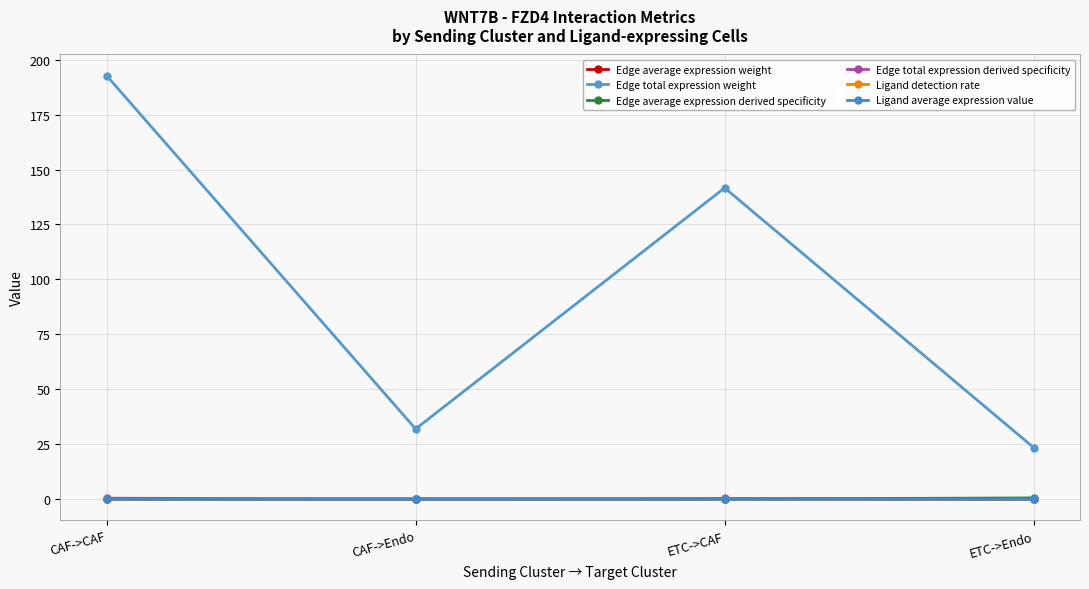

True or false: Edge total expression derived specificity and Ligand detection rate intersect in this chart.

False